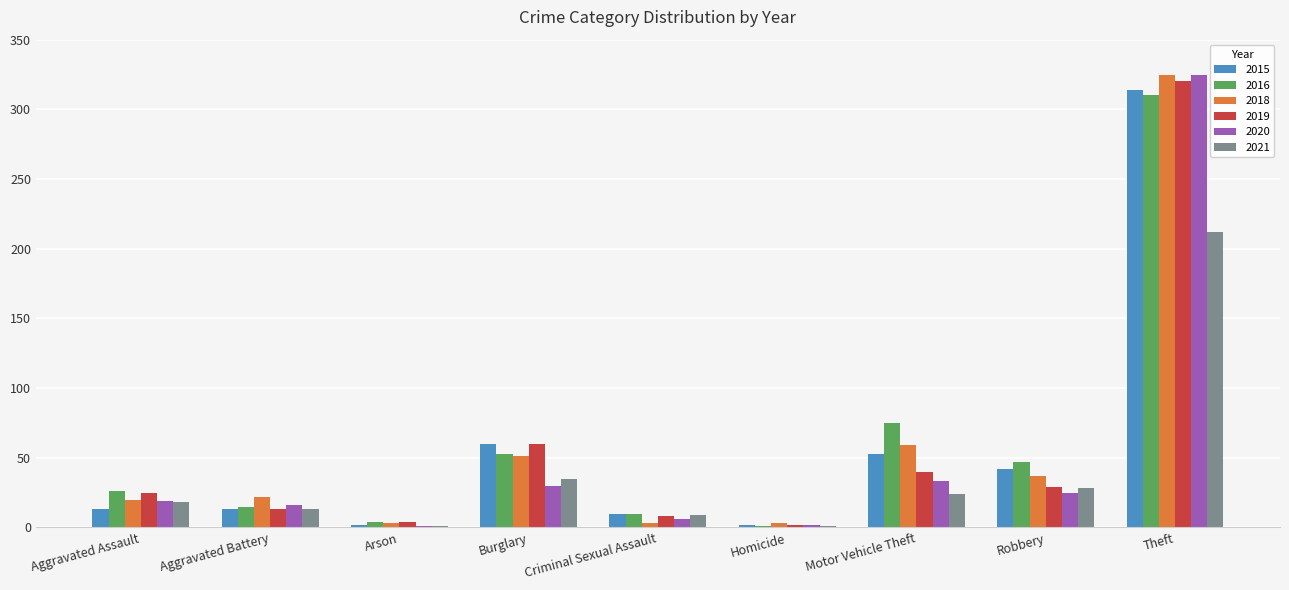

What is the difference between the 2021 values at Theft and Motor Vehicle Theft?

188